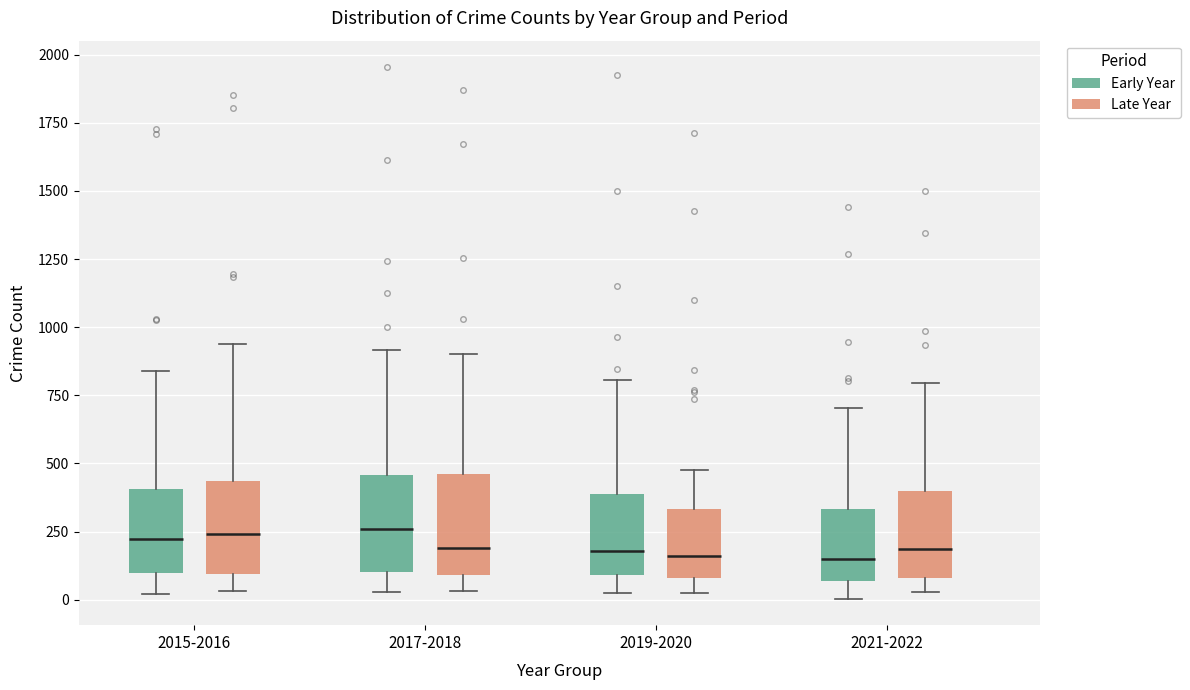

Where is the lower edge of the box for 2017-2018 (Early Year) on the y-axis? The values are not printed on the chart, so give them approximately, as read against the axis.

100